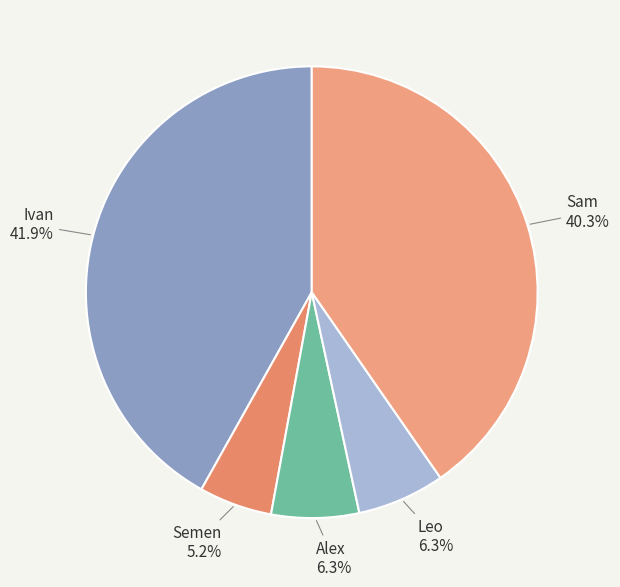

Approximately how many times larger is the value at Ivan compared to Alex?

6.7